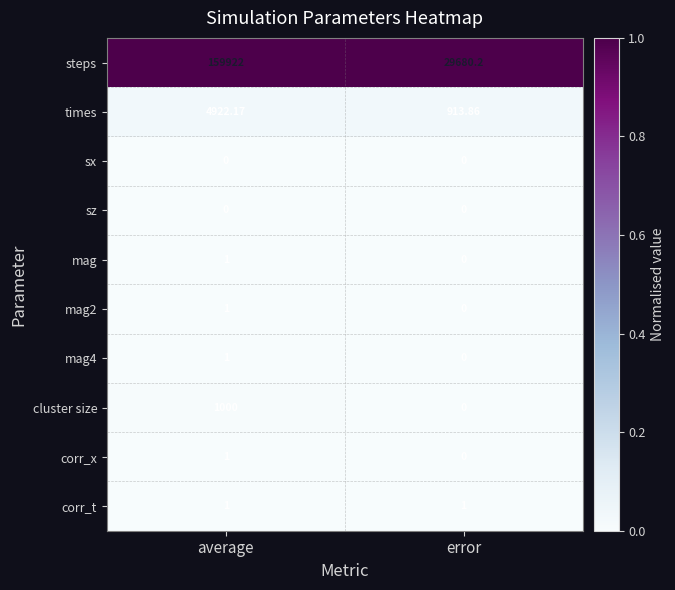

List the labels in order of mag value, largest first.

average, error